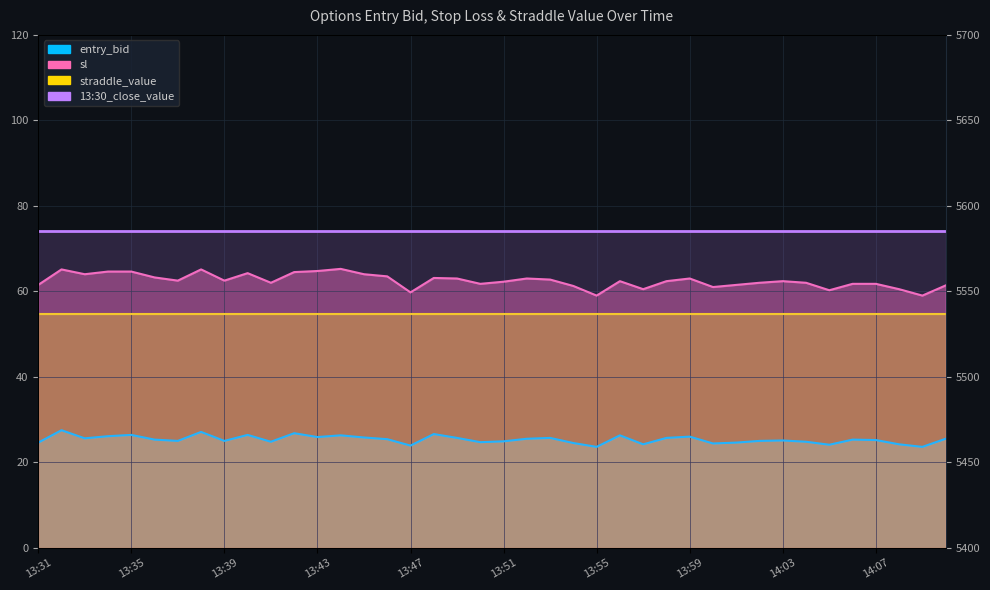

The sl series shows 31.8 at 14:06. True or false?

False